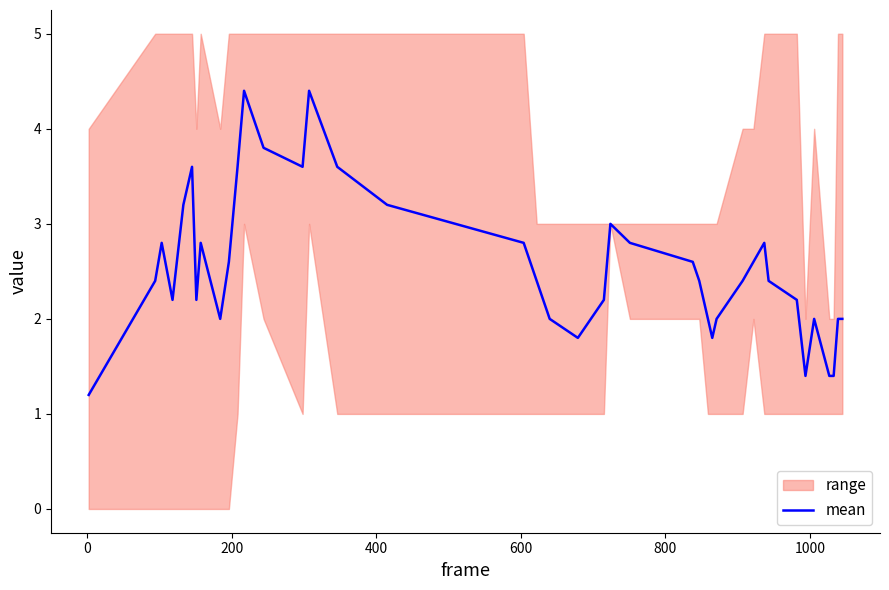

What is the value of the 27th point from the left?

2.0